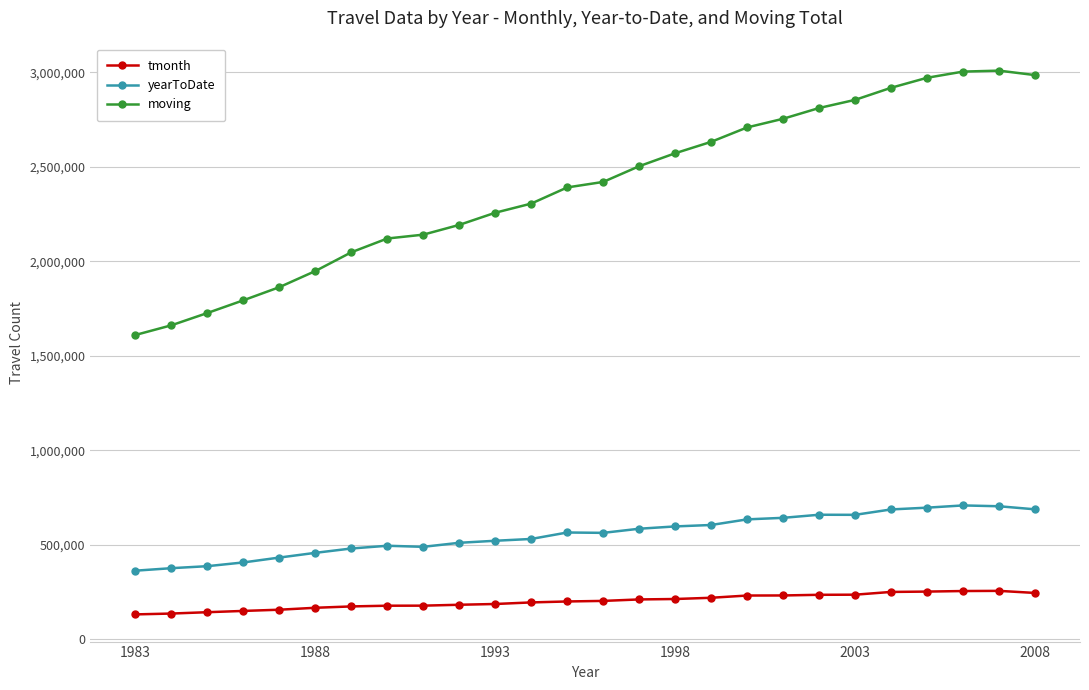

Which series has the largest range (max minus min)?

moving